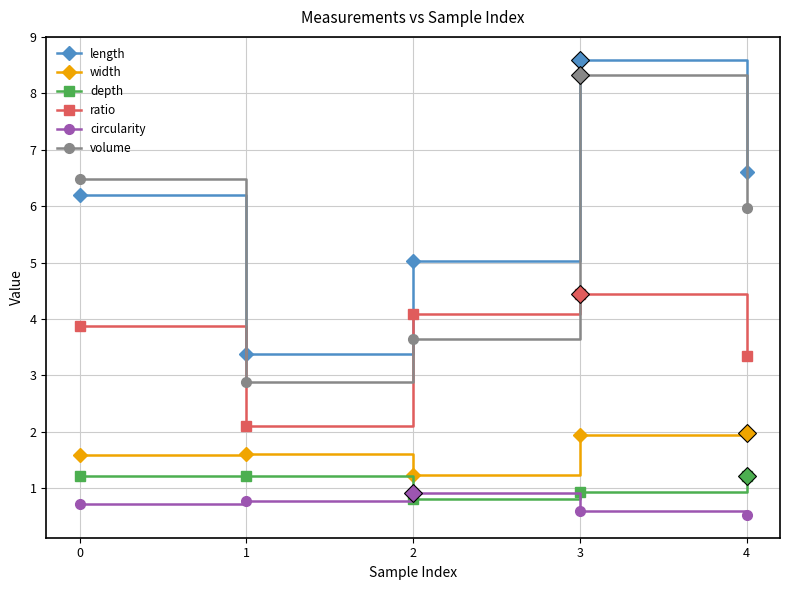

Reading left to right, transcribe all the data shown in this chart.

length: 0=6.2	1=3.4	2=5.0	3=8.6	4=6.6
width: 0=1.6	1=1.6	2=1.2	3=1.9	4=2.0
depth: 0=1.2	1=1.2	2=0.8	3=0.9	4=1.2
ratio: 0=3.9	1=2.1	2=4.1	3=4.4	4=3.3
circularity: 0=0.7	1=0.8	2=0.9	3=0.6	4=0.5
volume: 0=6.5	1=2.9	2=3.6	3=8.3	4=6.0